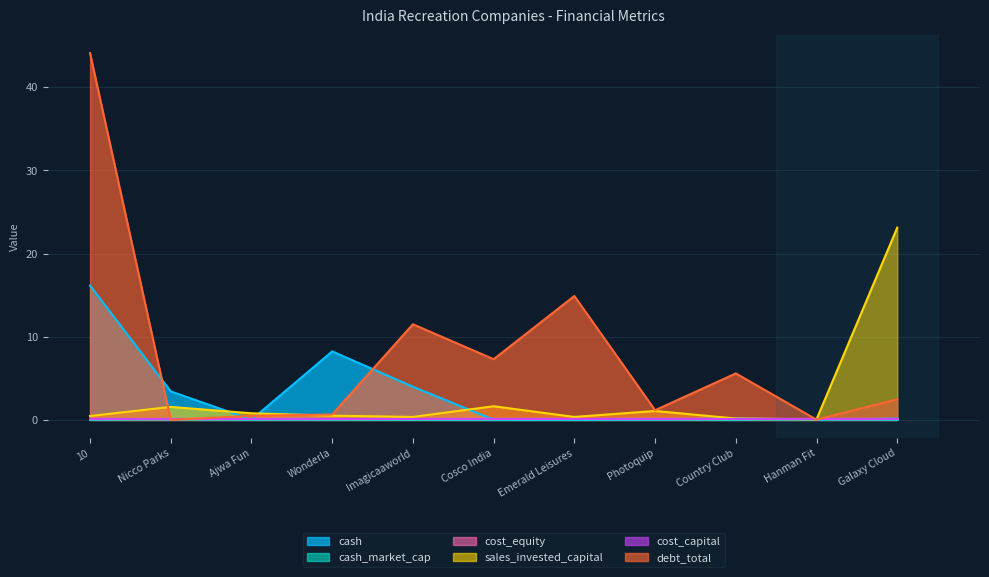

How many categories are shown in the chart?

11